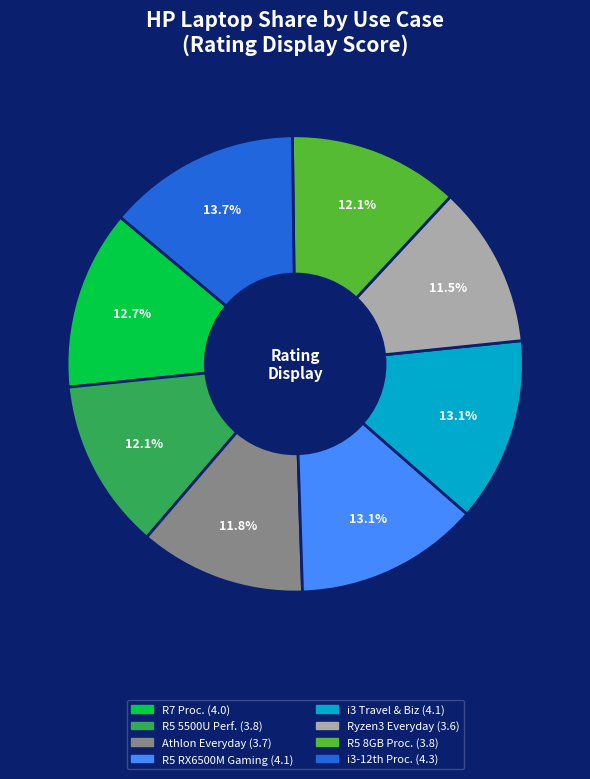

Is there a majority slice in this chart?

No